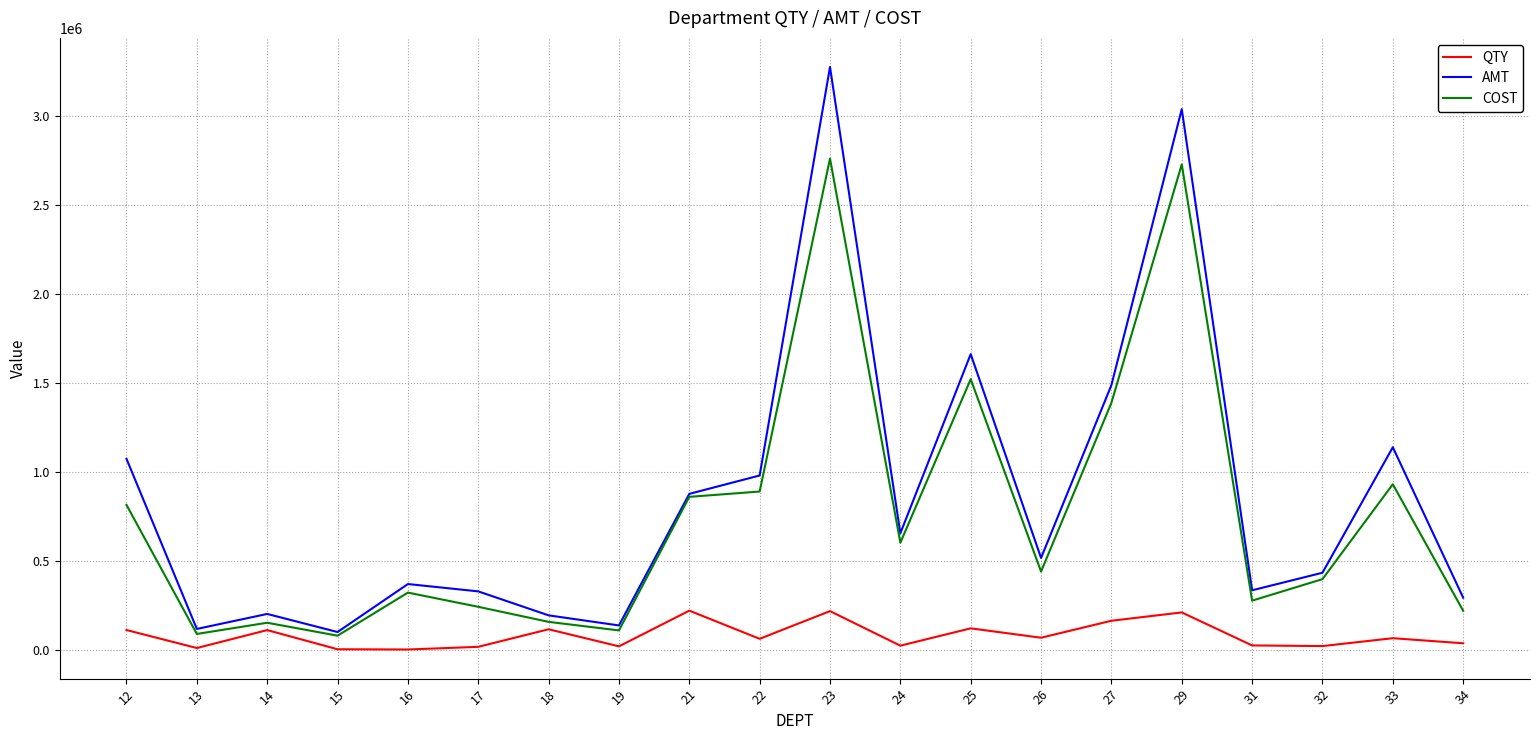

What is the difference between the COST values at 24 and 34?

382278.3